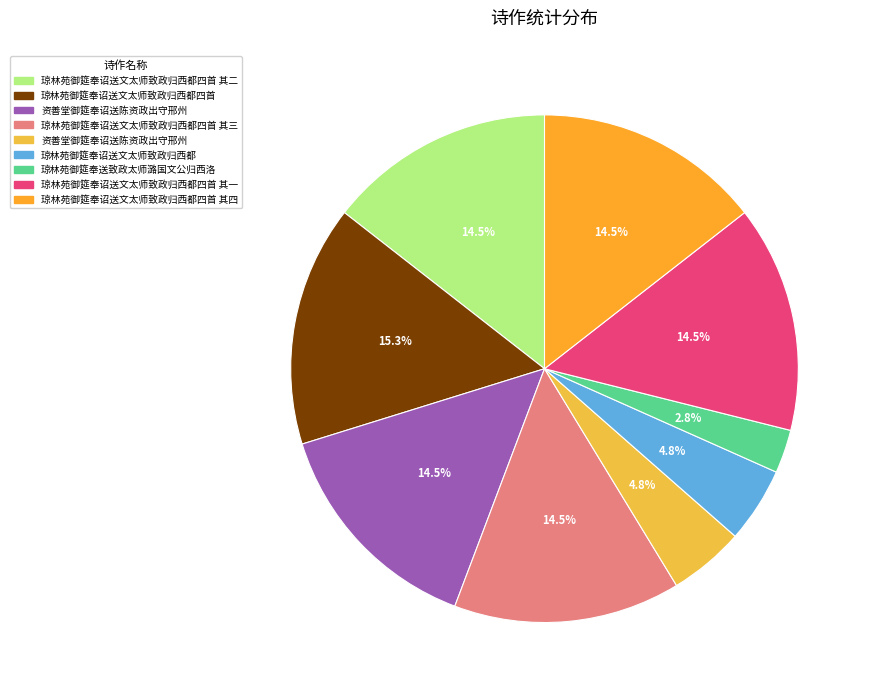

Count the number of slices in the pie.

9